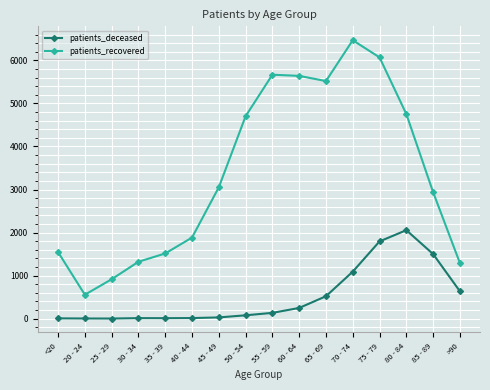

What is the difference between the maximum and minimum values in the patients_recovered series?

5913